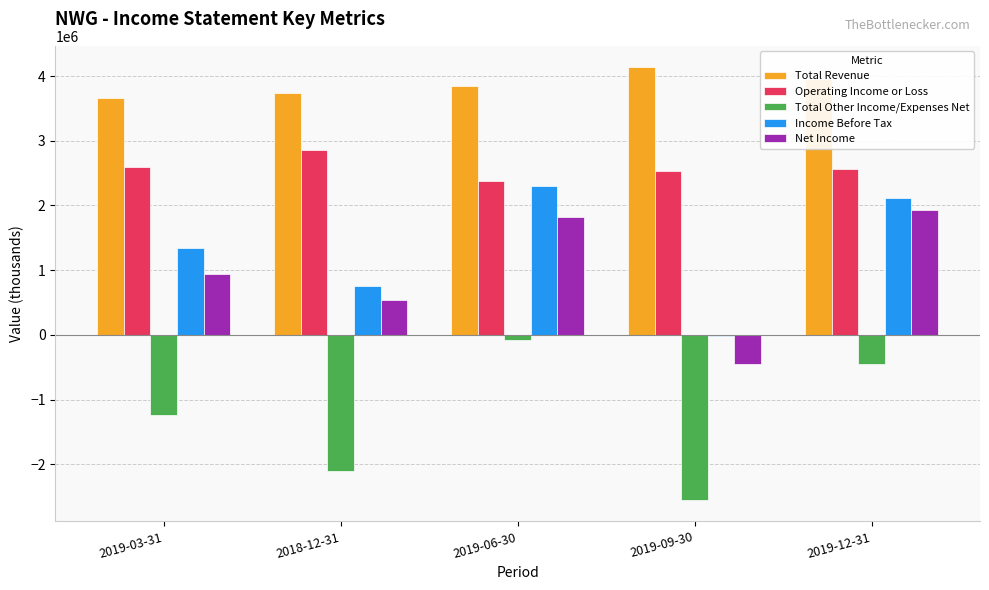

Which series has the largest total across all categories?

Total Revenue